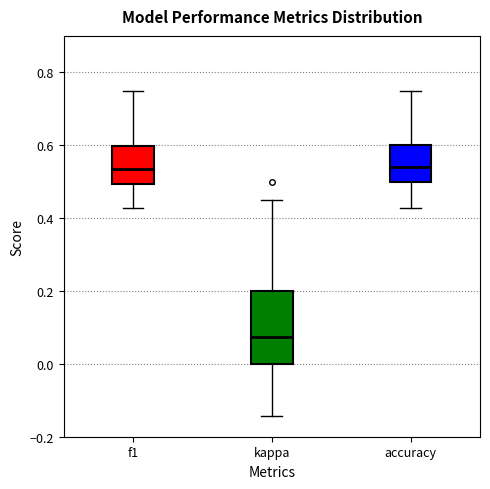

Reading left to right, read every box against the y-axis: the position of its median line, the range the box covers, and the ends of its whiskers. The values are not printed on the chart, so give them approximately, as read against the axis.

f1: median 0.54, box 0.50 to 0.60, whiskers 0.42 to 0.76
kappa: median 0.08, box 0.00 to 0.20, whiskers -0.14 to 0.44
accuracy: median 0.54, box 0.50 to 0.60, whiskers 0.42 to 0.76